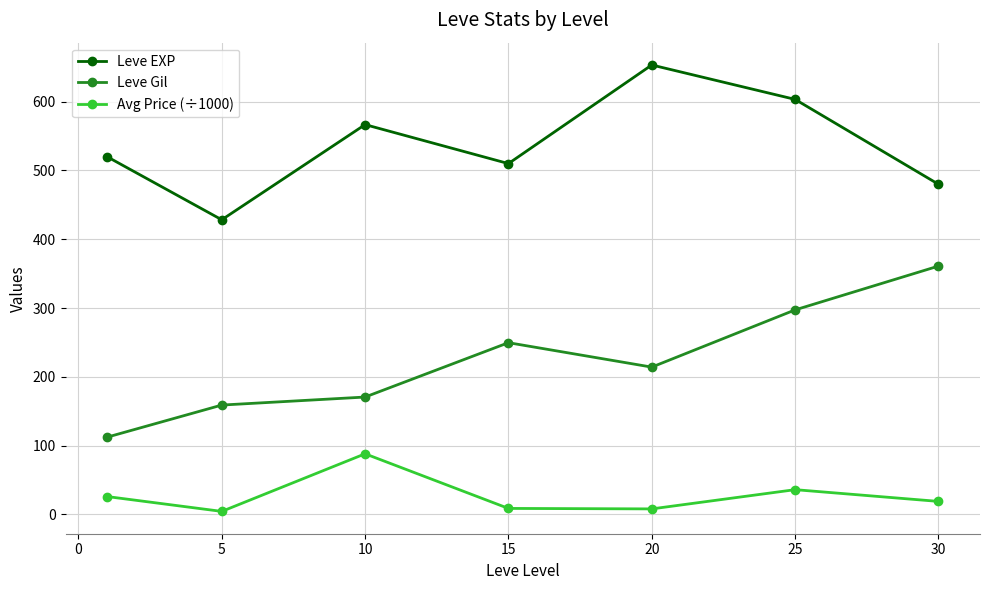

True or false: Leve EXP has more than 0 interior local peaks.

True